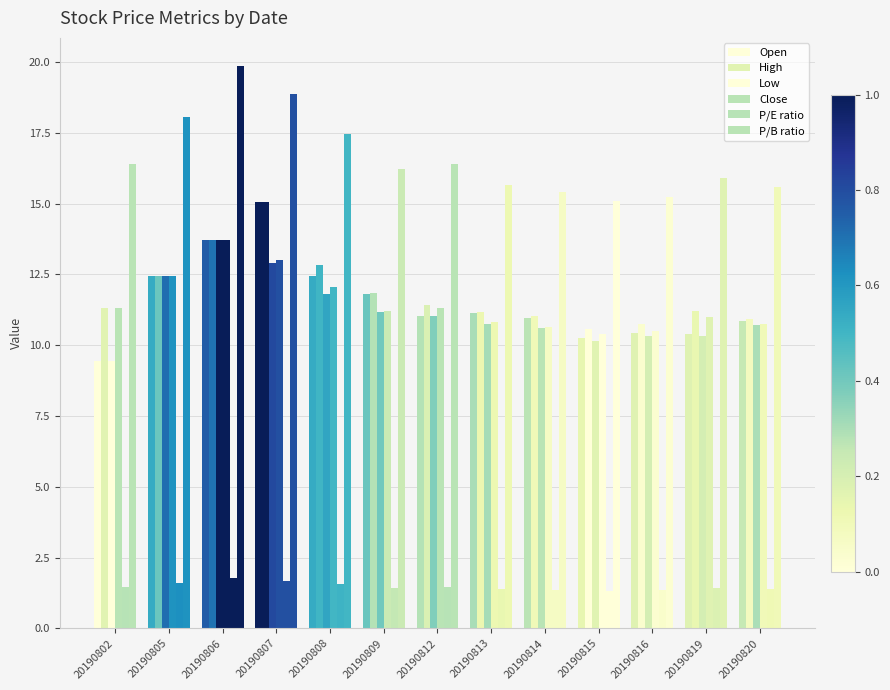

List the labels in order of High value, largest first.

20190807, 20190806, 20190808, 20190805, 20190809, 20190812, 20190802, 20190819, 20190813, 20190814, 20190820, 20190816, 20190815